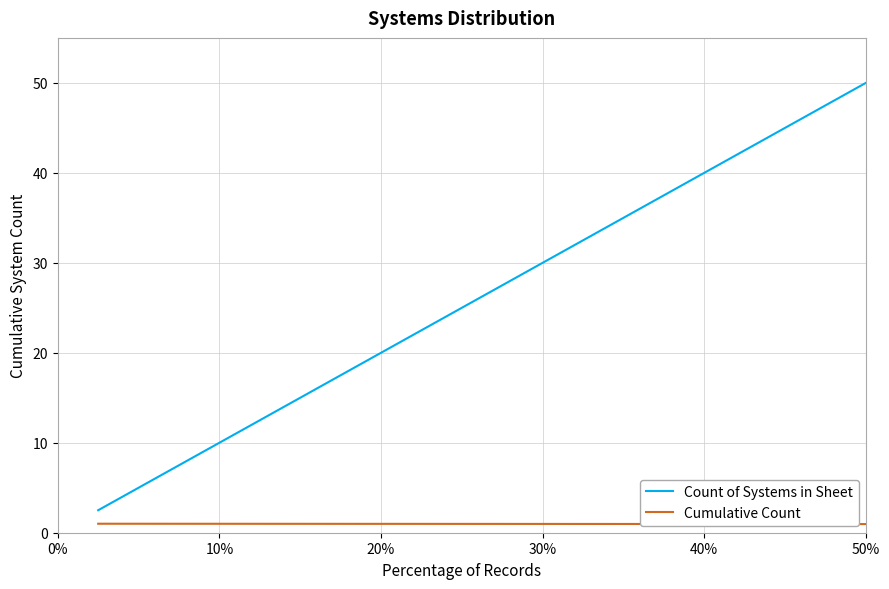

True or false: Count of Systems in Sheet has more than 2 interior local peaks.

False